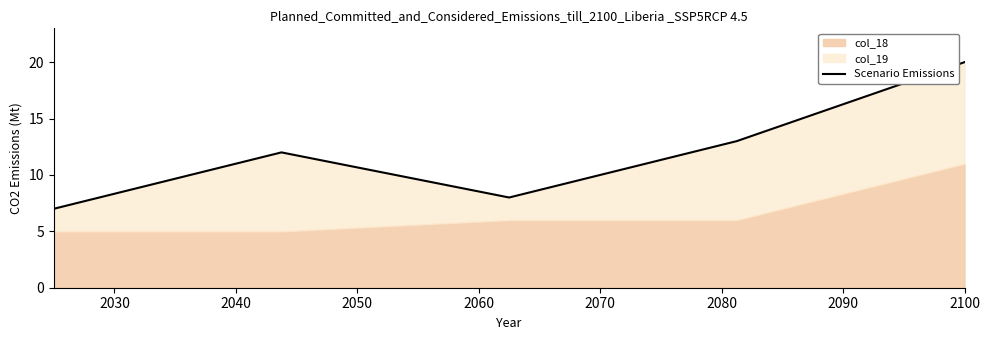

How many interior local peaks (higher than both neighbors) does the data have?

1